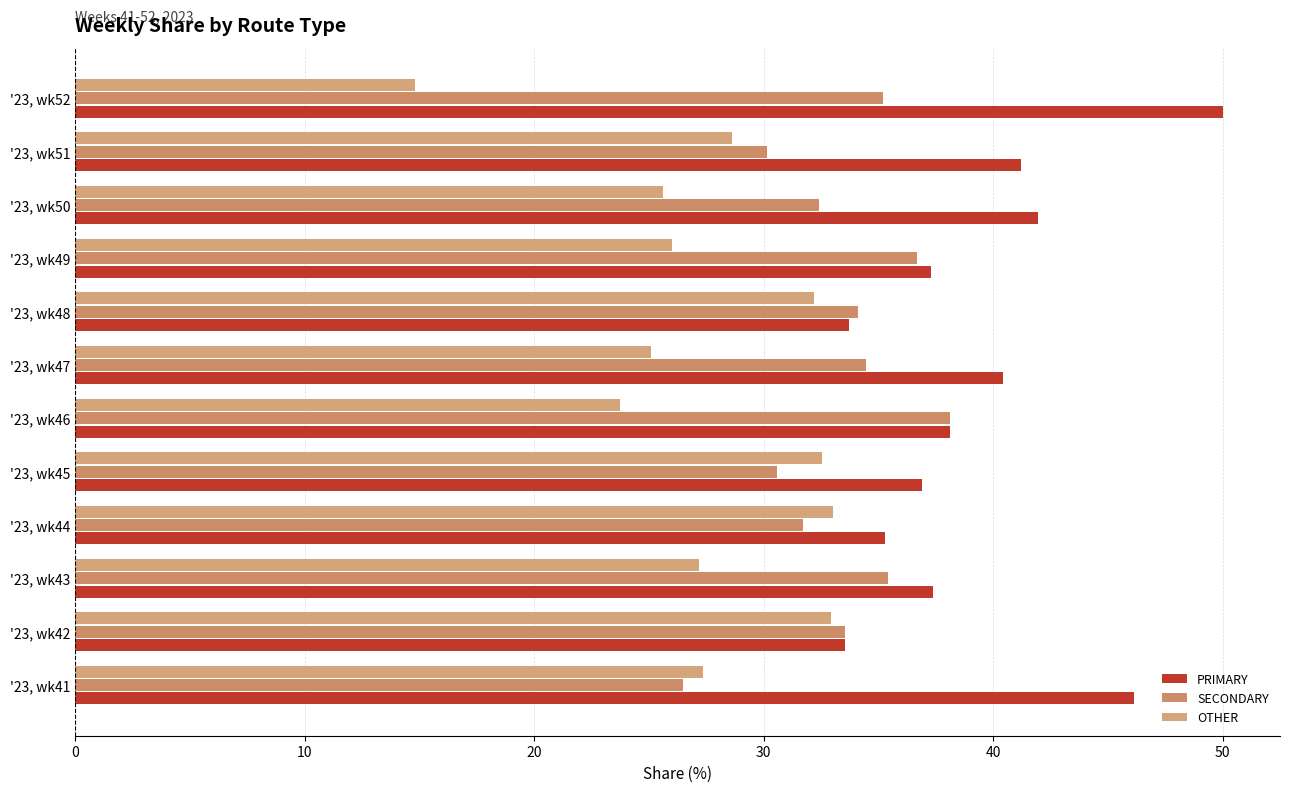

What is the smallest value displayed?

14.8